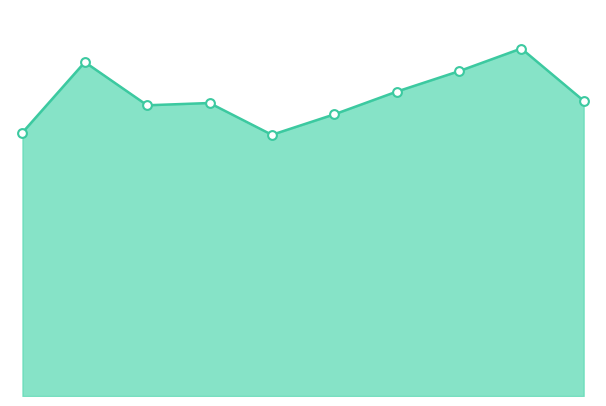

Which series contains the highest Y value?

Total line